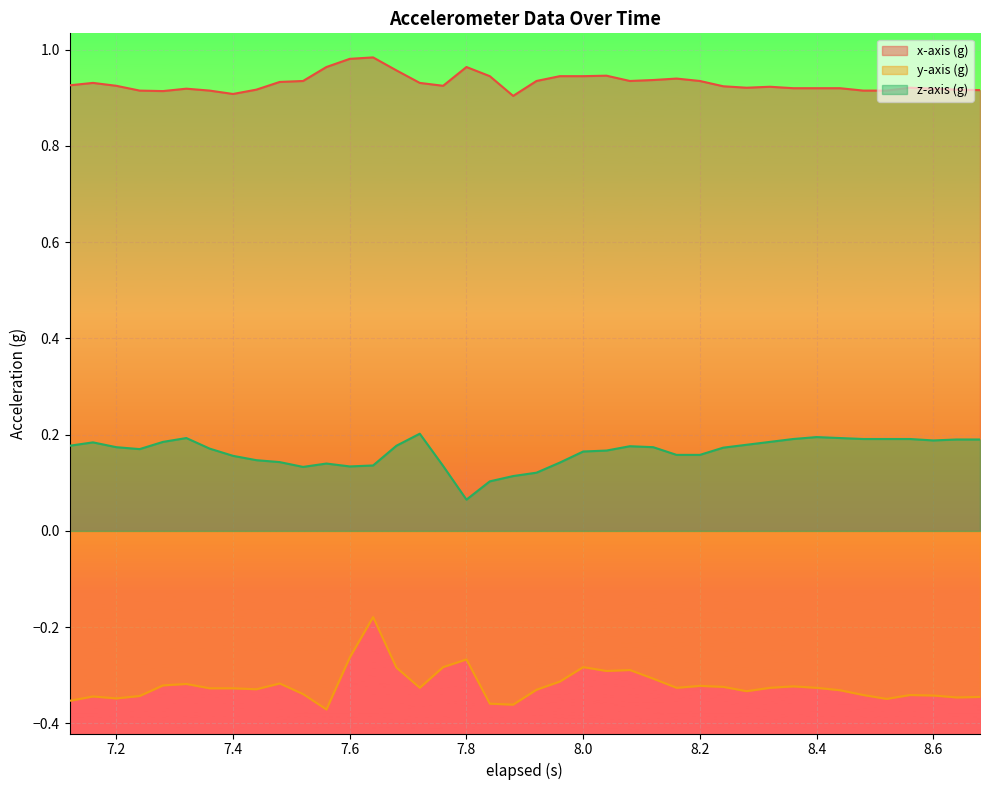

True or false: y-axis (g) has a value of -0.3 at 8.28.

True